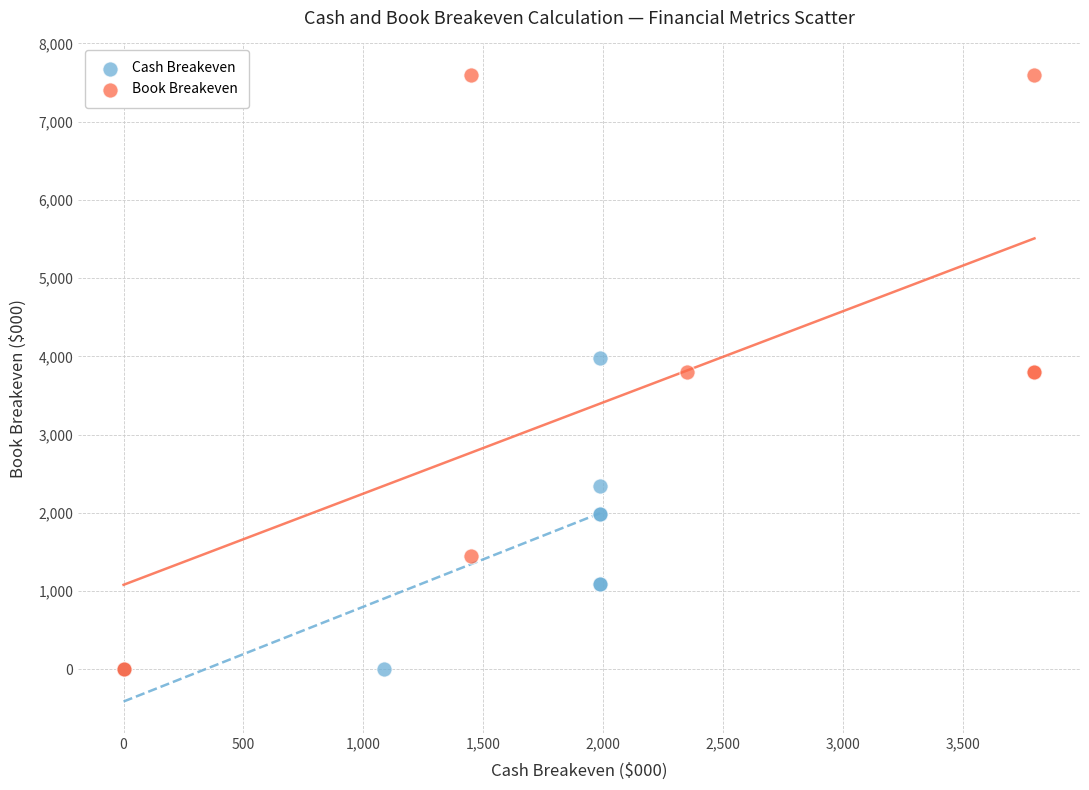

Which series has the largest Y range (max minus min)?

Book Breakeven